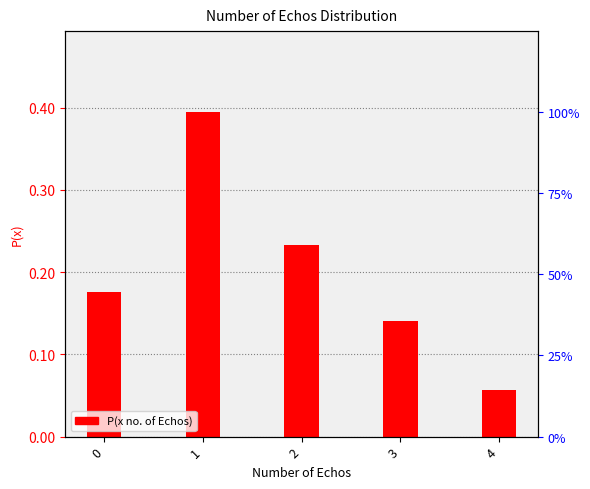

Which label corresponds to the smallest value in the chart?

4